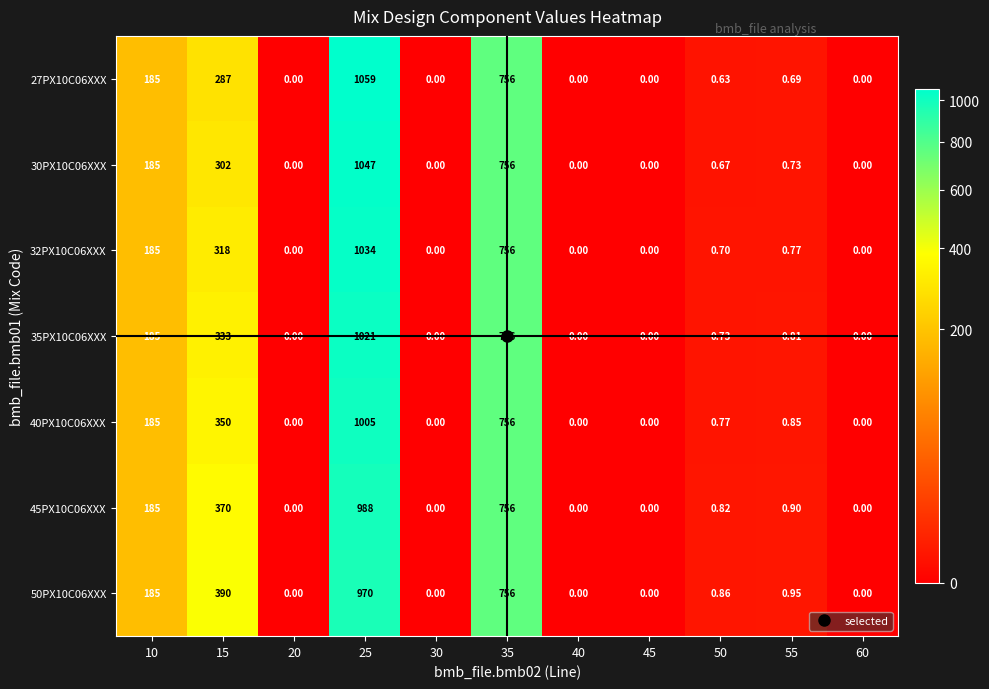

Is the value of 45PX10C06XXX at 55 greater than the value of 30PX10C06XXX at 50?

Yes